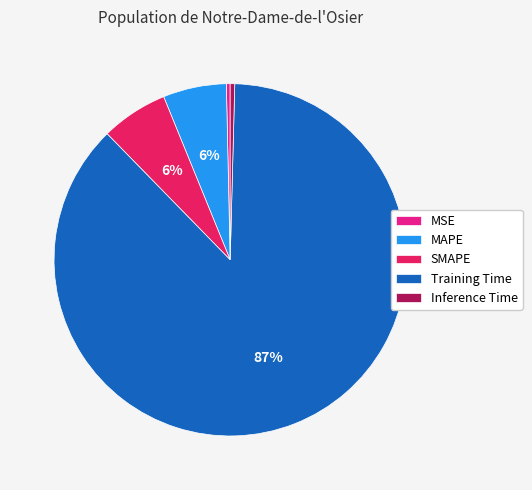

What percentage is the SMAPE slice, to the nearest percent?

6%